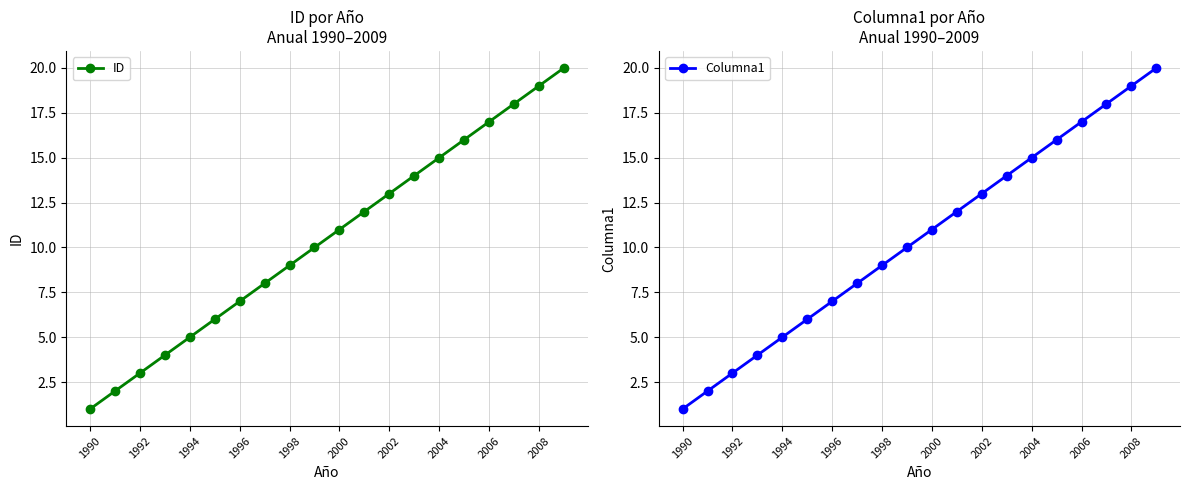

The value of ID at 1992 is 3. True or false?

True